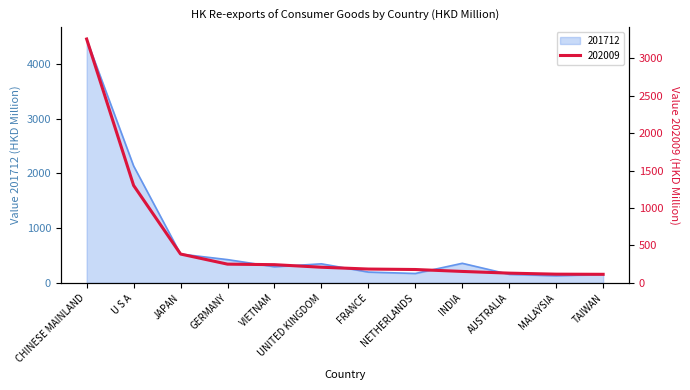

At INDIA, list the series in order from smallest to largest.

202009, 201712